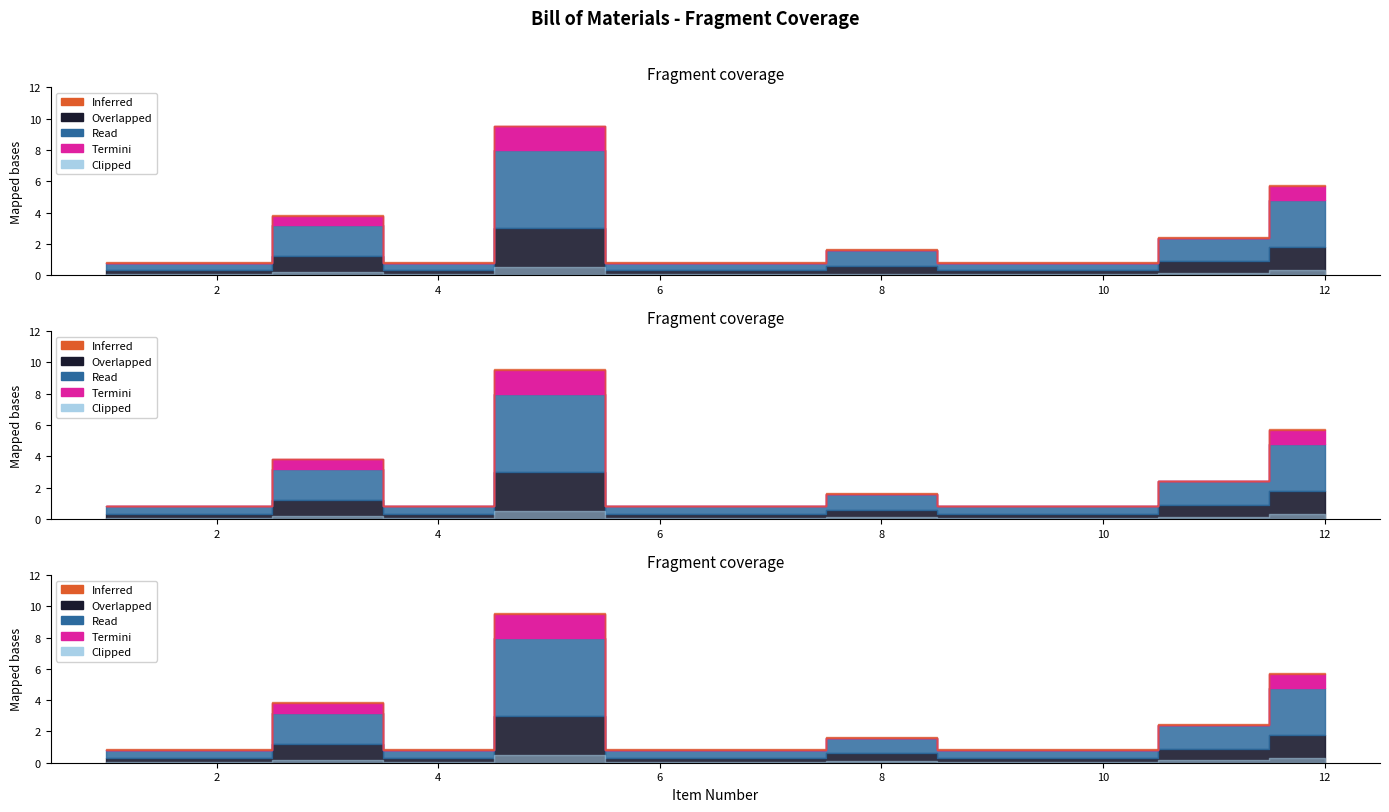

Where is the first local minimum for Total?

4